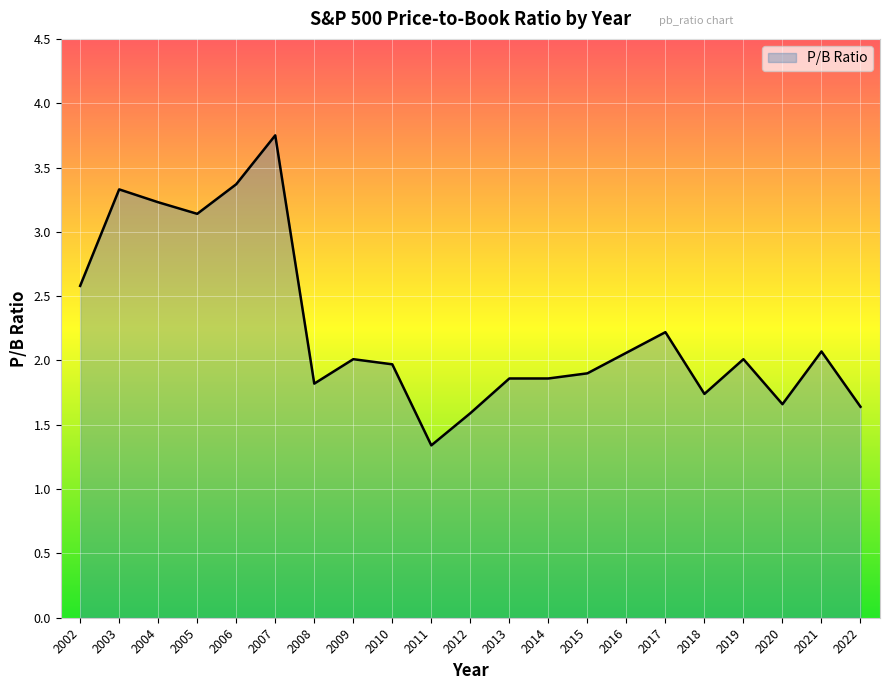

What is the sum of all values?

47.1